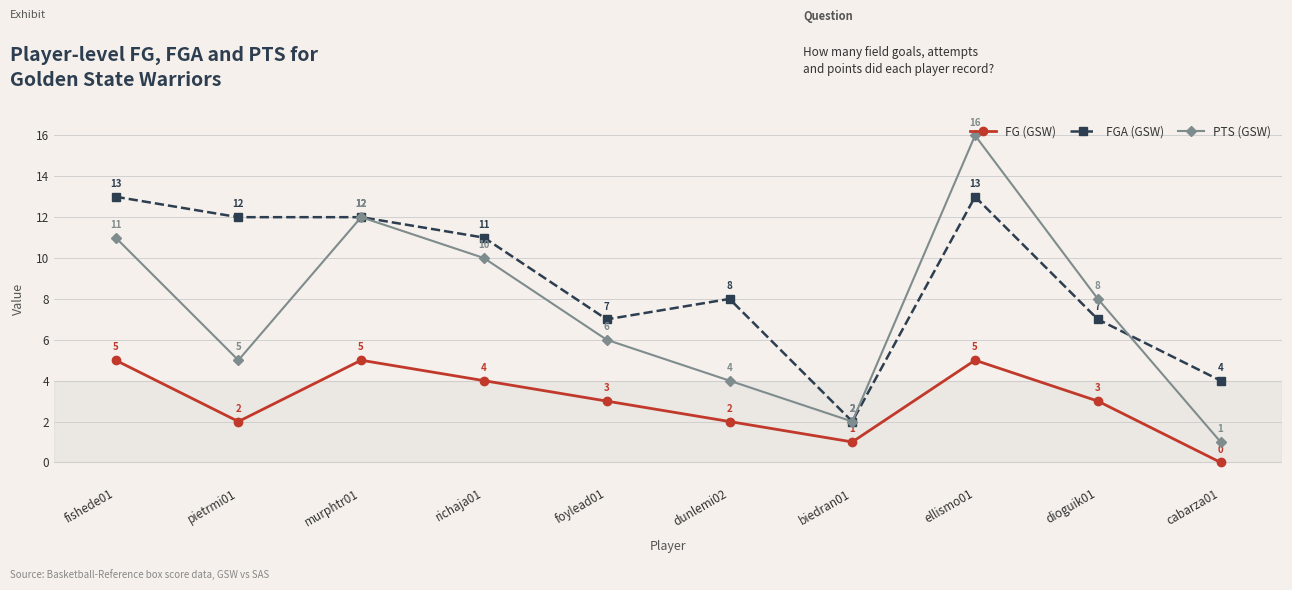

True or false: FG (GSW) and FGA (GSW) cross at least once.

False